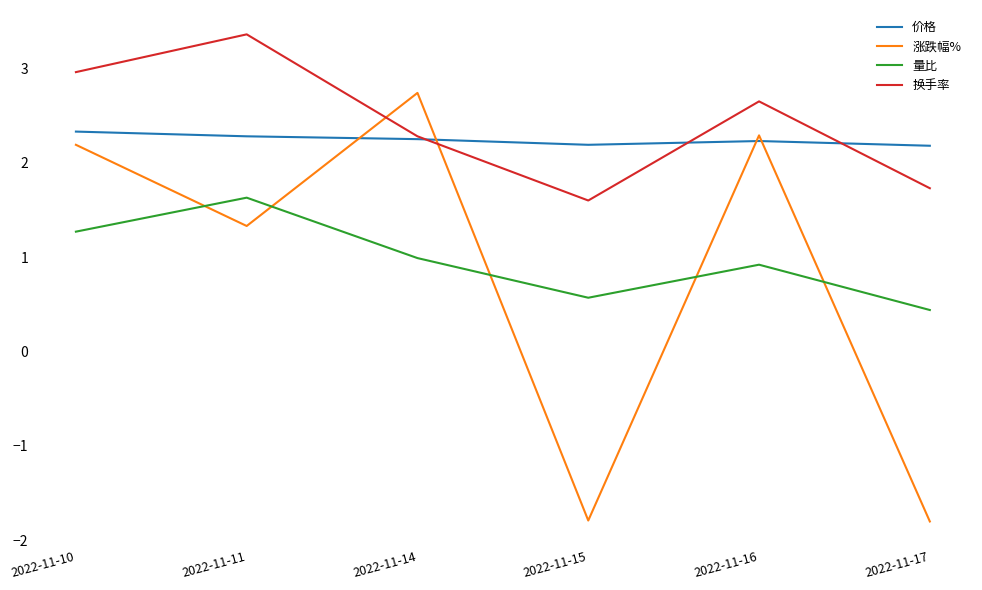

What is the difference between the maximum and second lowest values in the 换手率 series?

1.6